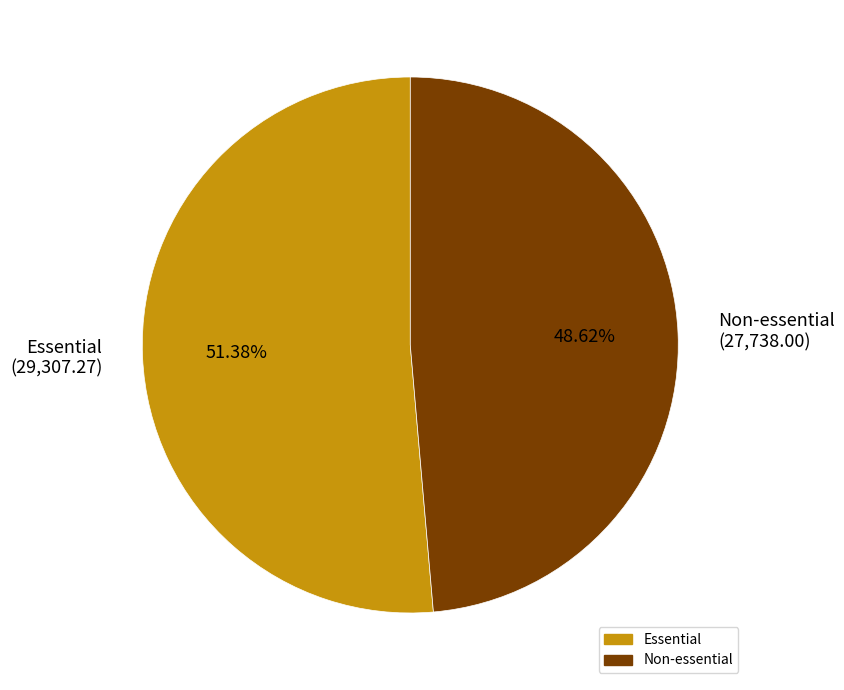

What portion of the pie excludes Non-essential?

51.4%